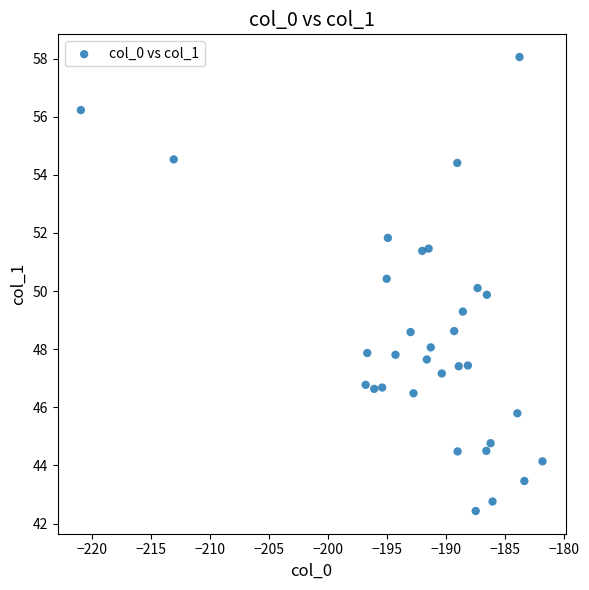

What is the range of Y values (max minus min)?

15.6